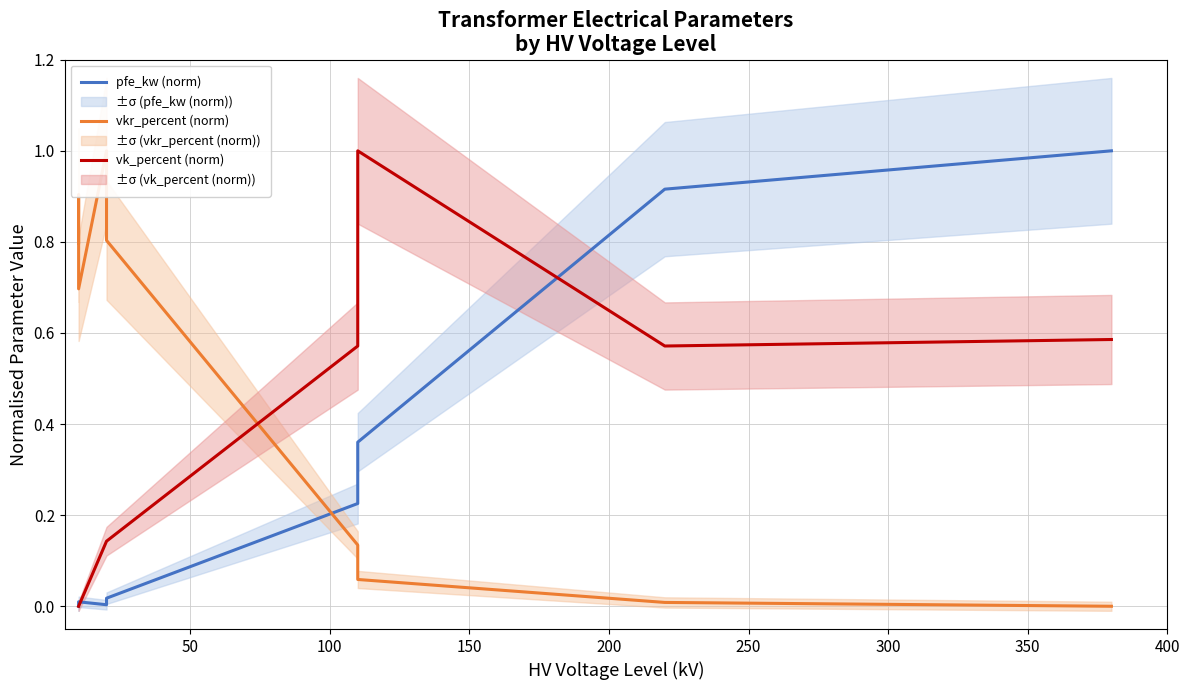

What is the greatest value displayed?

1.0